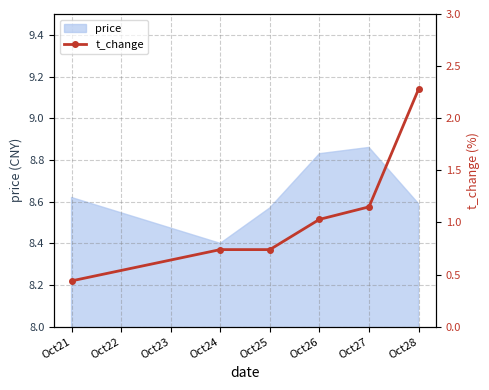

At which label does price reach its minimum?

Oct24